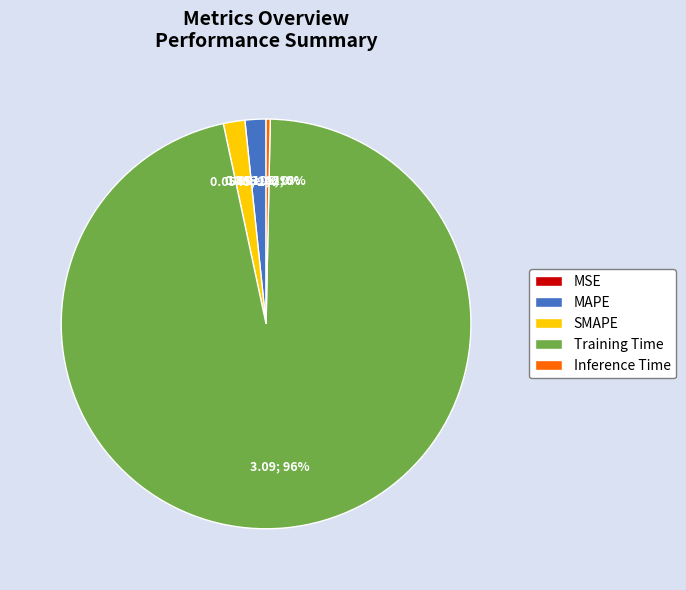

Which slice is the largest?

Training Time